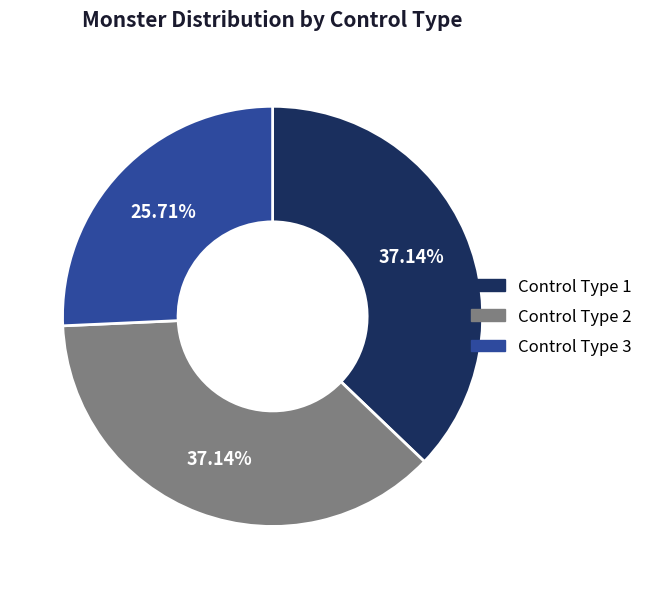

Does any single category account for the majority?

No